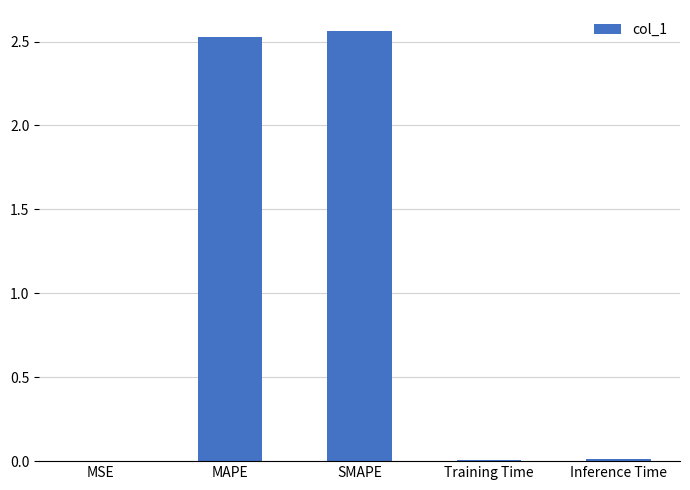

Between MAPE and Inference Time, which is larger?

MAPE